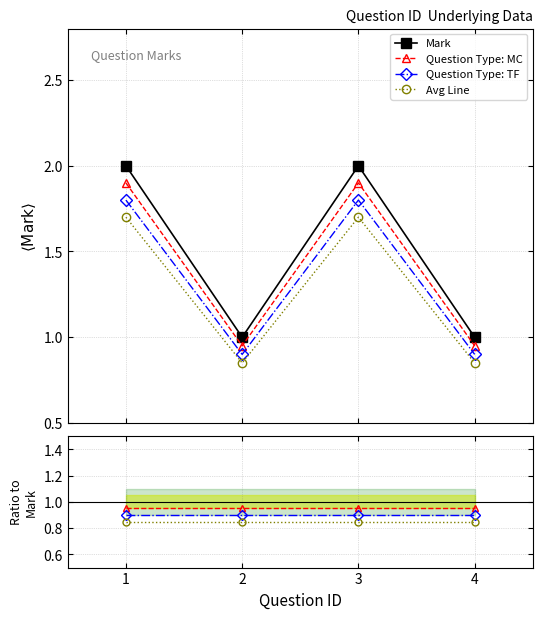

Reading right to left, list all the values displayed in this chart.

4=1	3=2	2=1	1=2